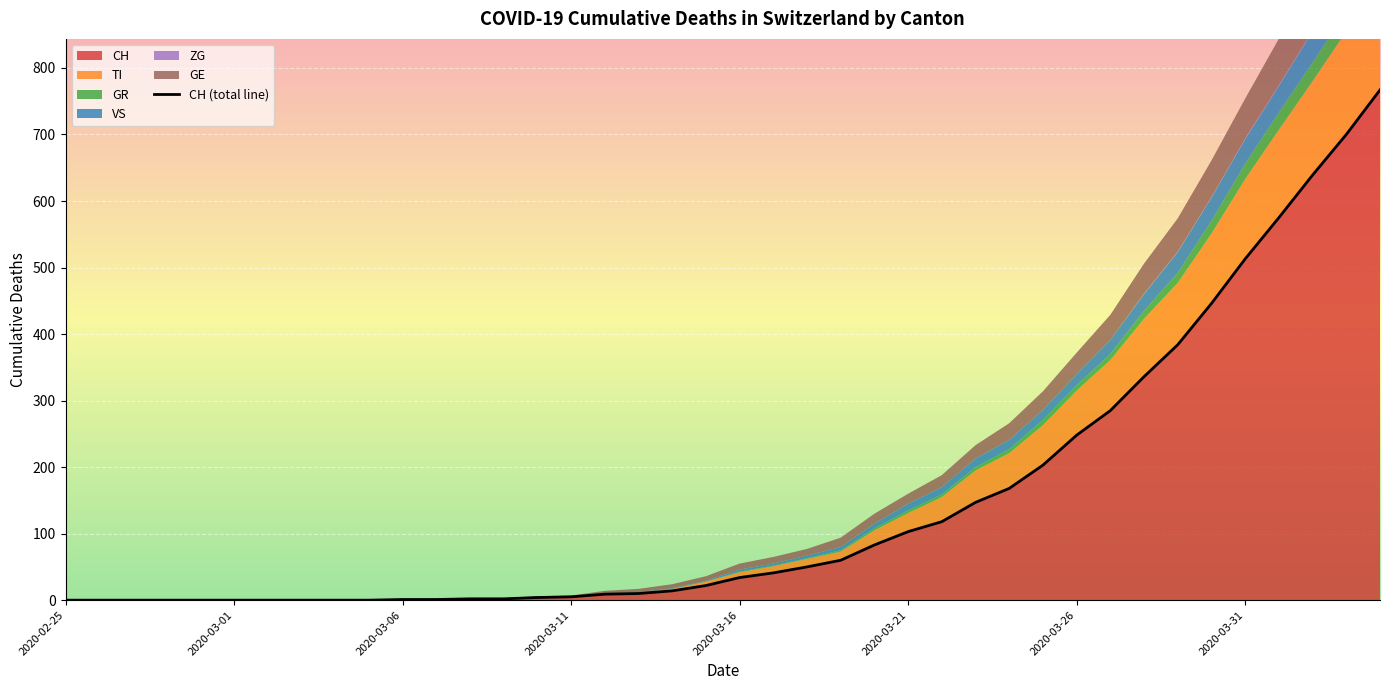

The value of CH at 2020-02-25 is 324. True or false?

False